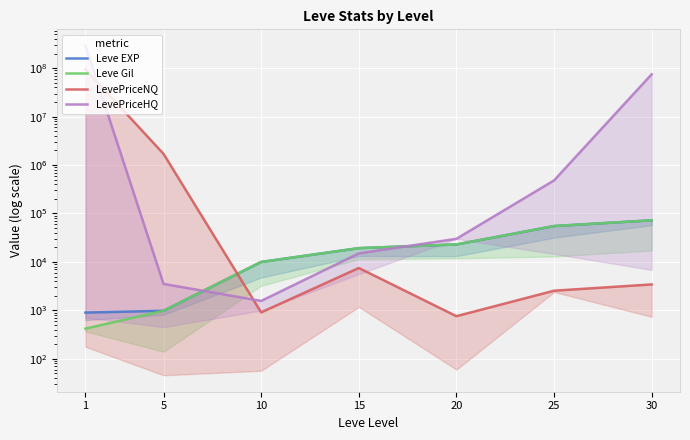

Between which two adjacent categories do LevePriceNQ and Leve Gil first intersect?

5 and 10